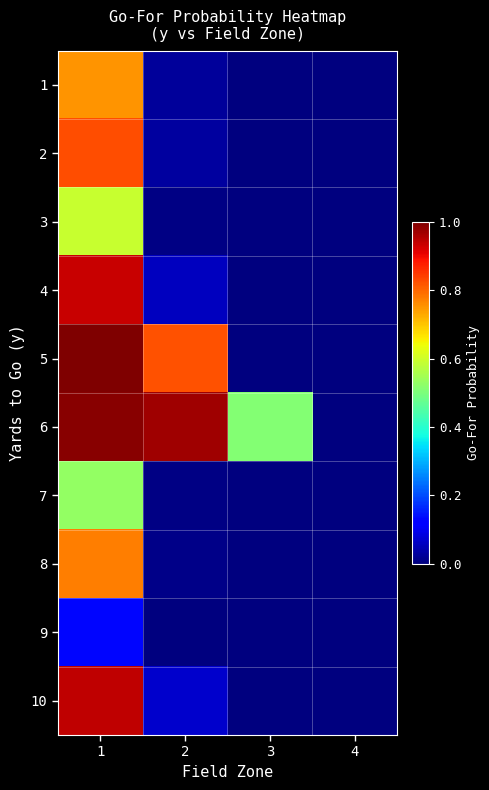

Count the number of data series in this chart.

10